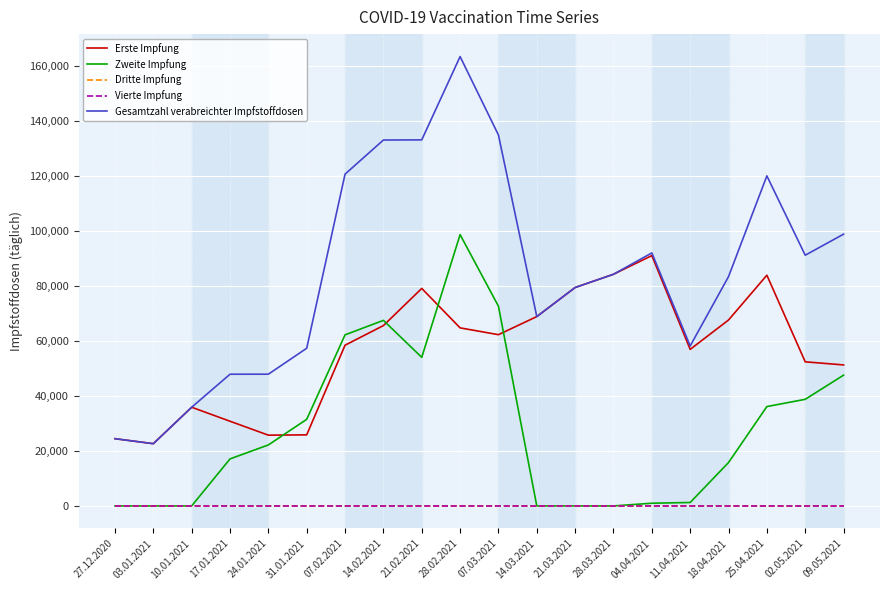

How many lines are shown in the chart?

5